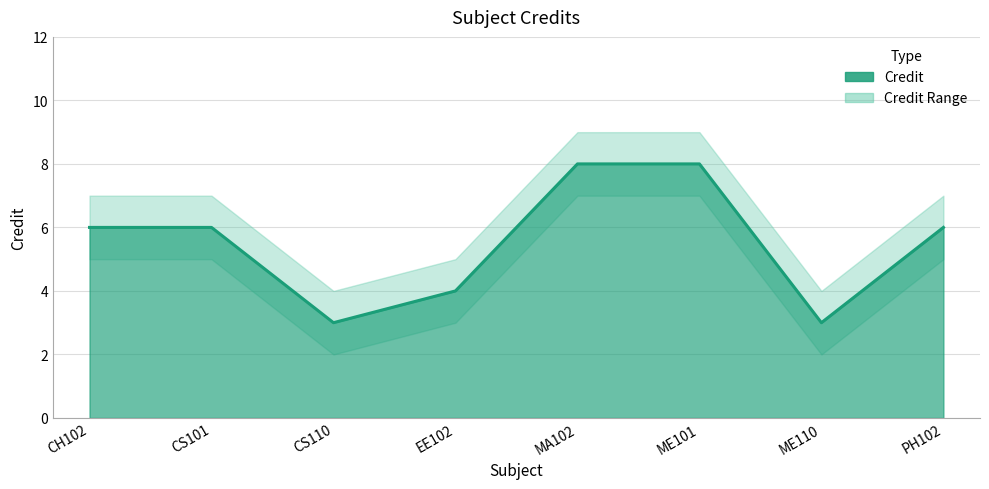

True or false: Credit has a value of 6 at EE102.

False